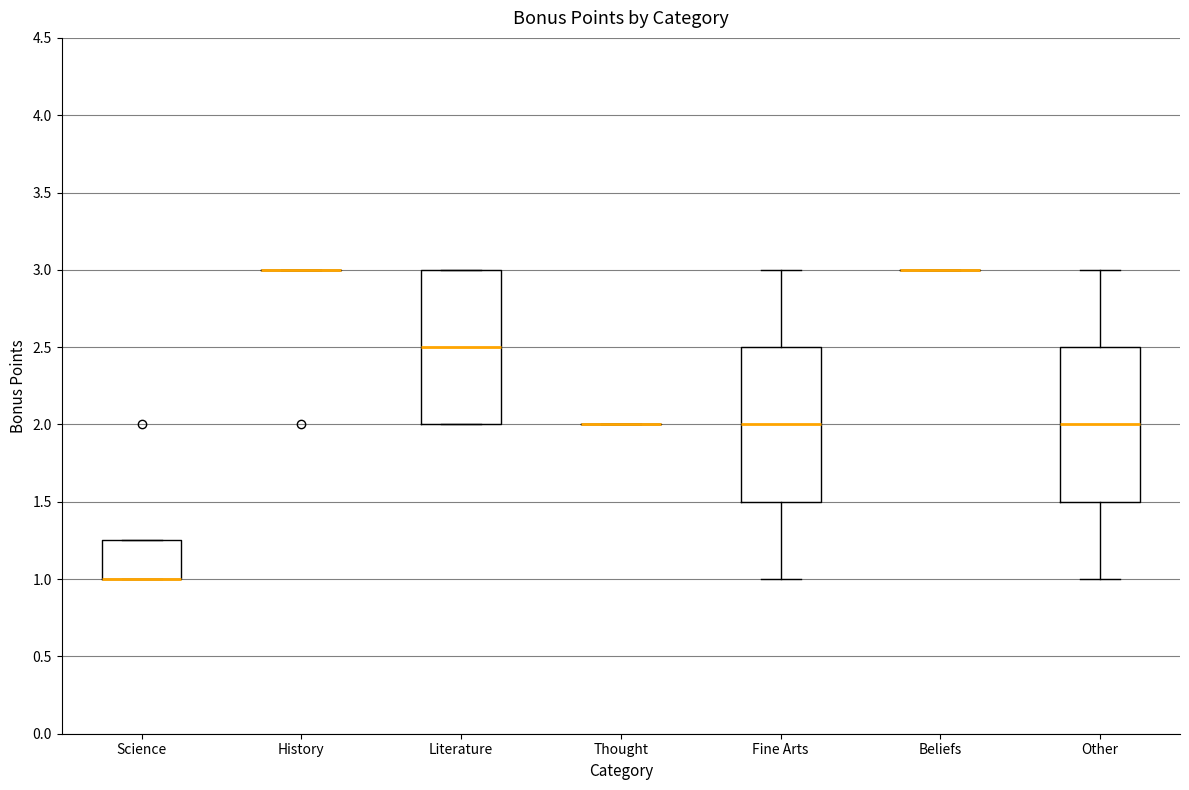

Where does the lower whisker of the box for Fine Arts end on the y-axis? The values are not printed on the chart, so give them approximately, as read against the axis.

1.00